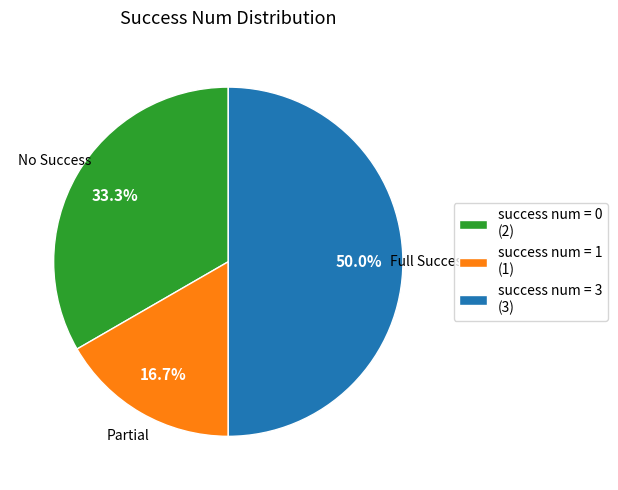

Rank the categories by value from highest to lowest.

success num = 3 (3), success num = 0 (2), success num = 1 (1)